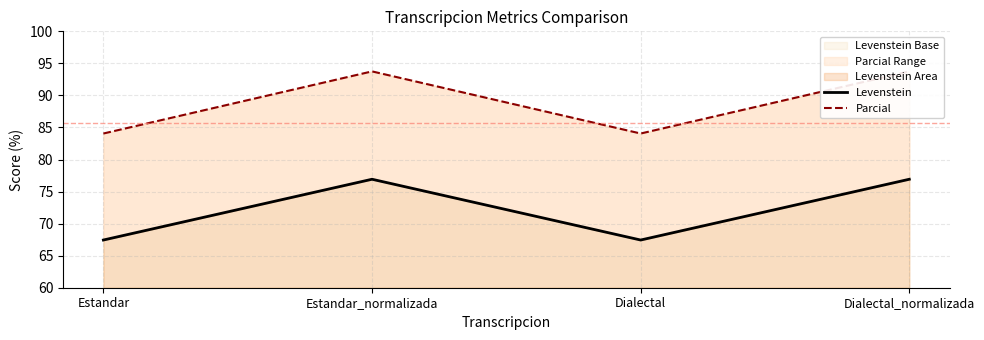

What is the label of the 3rd point from the left?

Dialectal